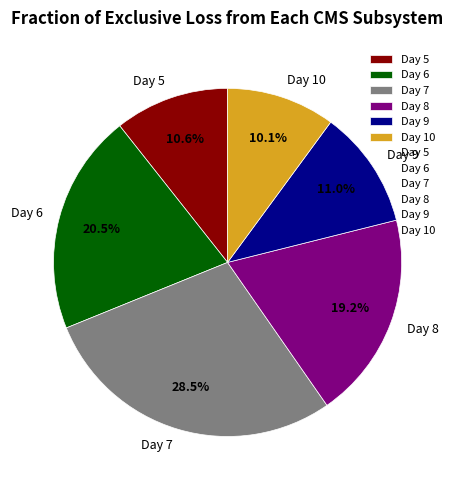

Does any single category account for the majority?

No